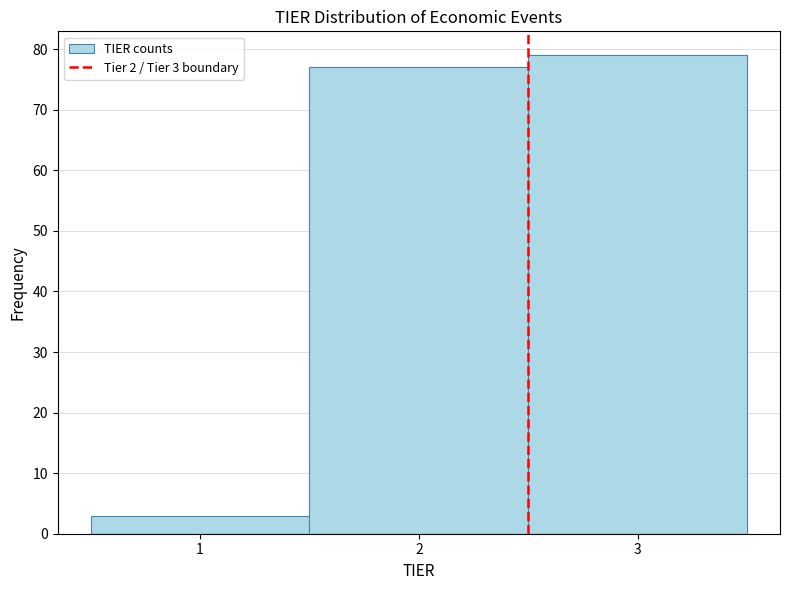

Which range on the x-axis has the tallest bar?

2.5 to 3.5